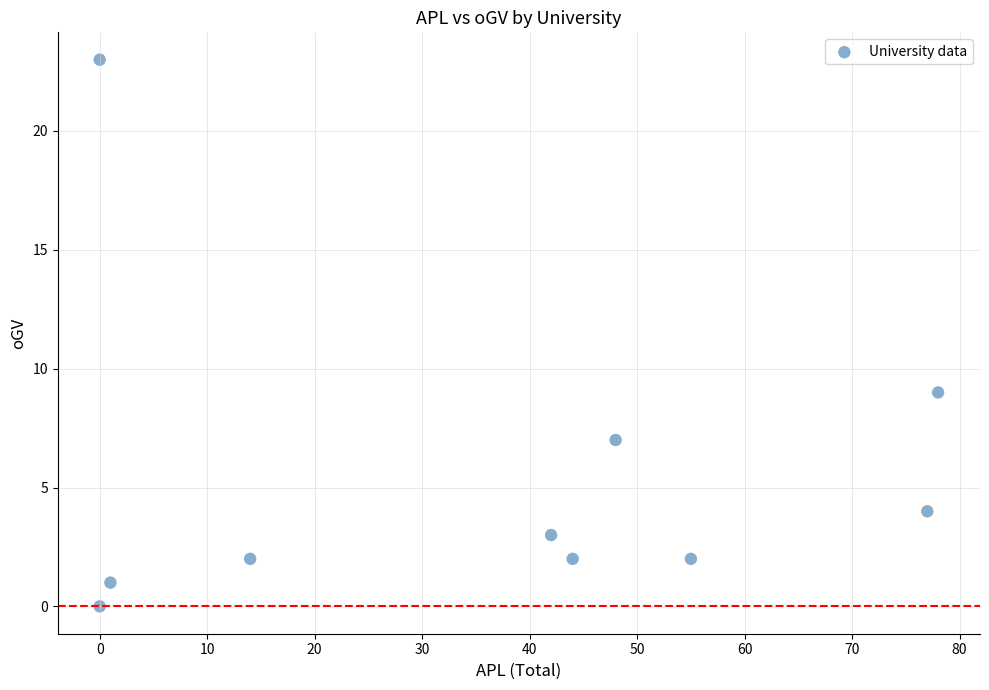

What is the average X value?

36